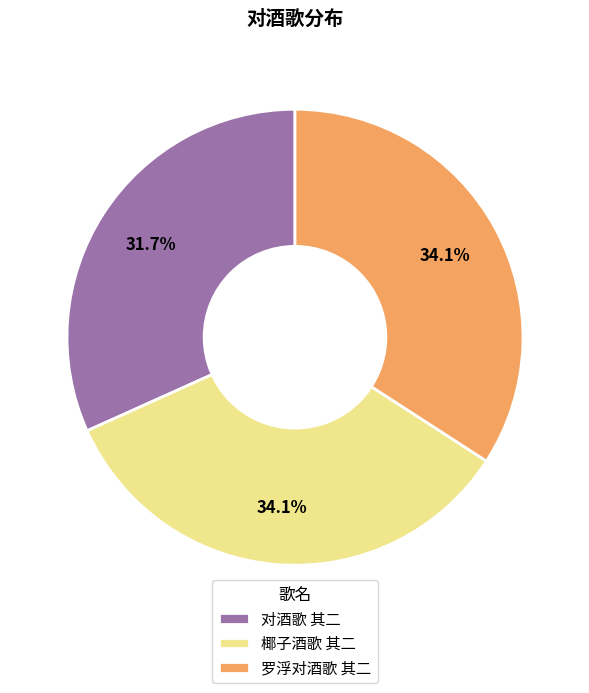

What is the total percentage of 罗浮对酒歌 其二 and 对酒歌 其二?

65.9%